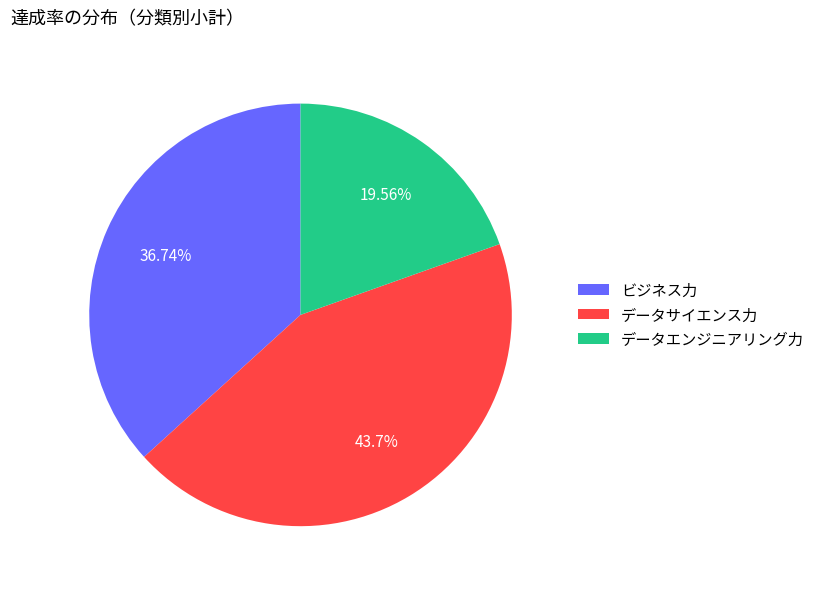

Which slice is the largest?

データサイエンス力